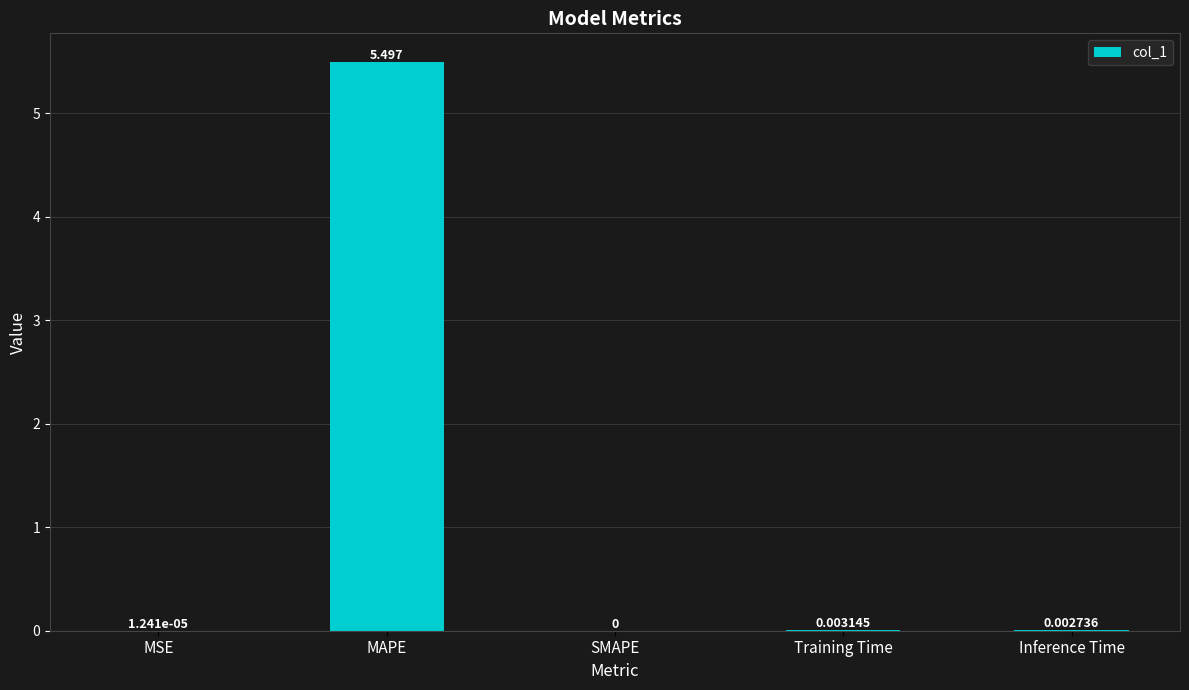

At which label is the value closest to 2?

Training Time